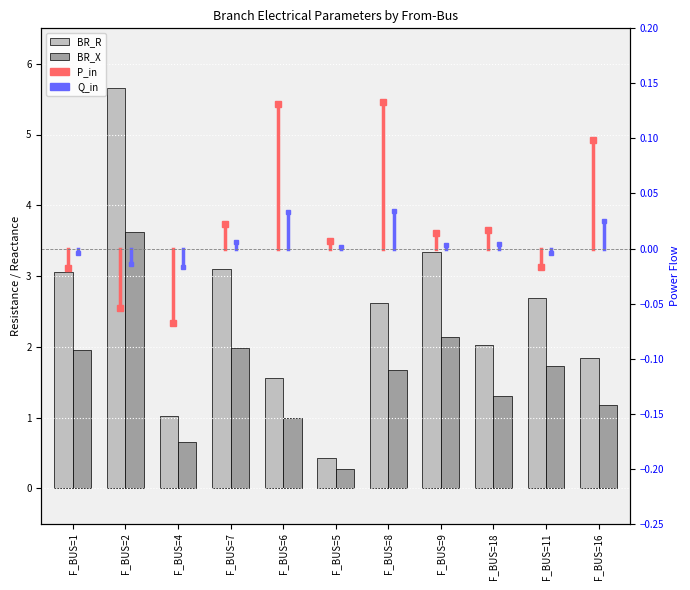

Is the value of BR_X at F_BUS=6 greater than the value of BR_R at F_BUS=9?

No